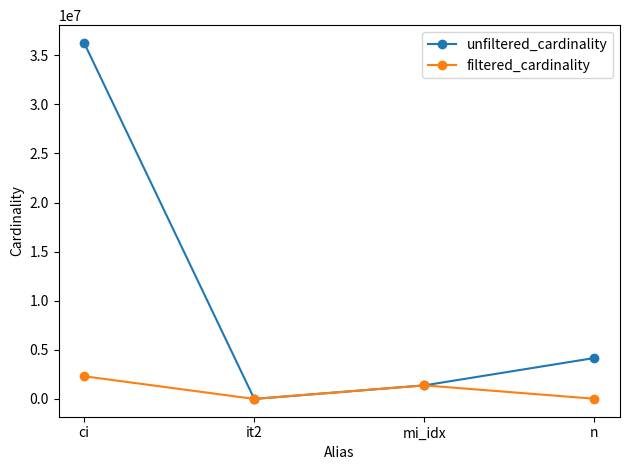

The value of unfiltered_cardinality at ci is 36244344. True or false?

True